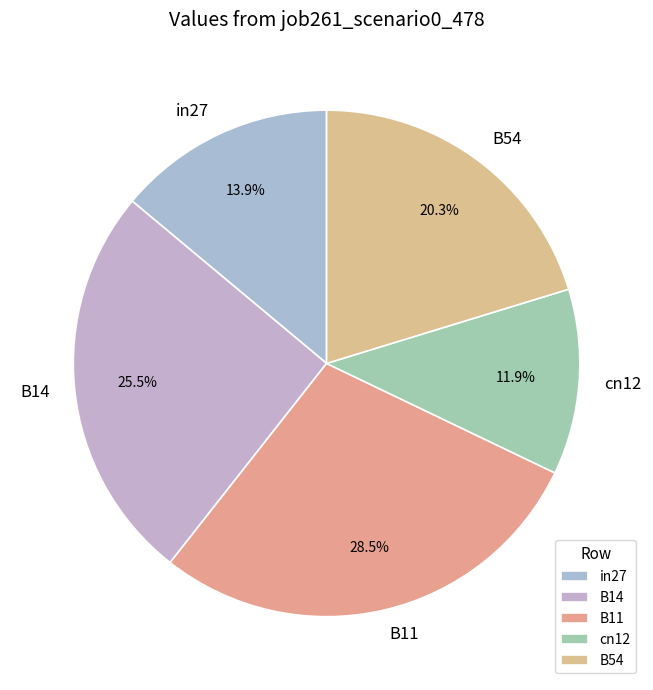

Which has a higher value, B54 or B11?

B11